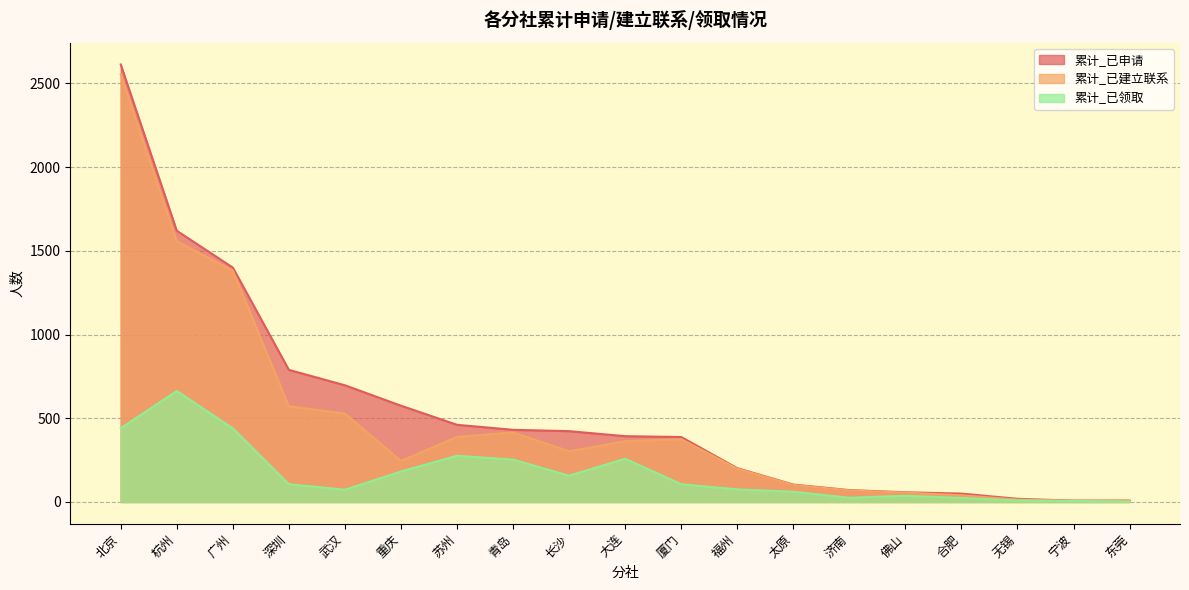

Is the value of 累计_已建立联系 at 杭州 greater than the value of 累计_已申请 at 武汉?

Yes